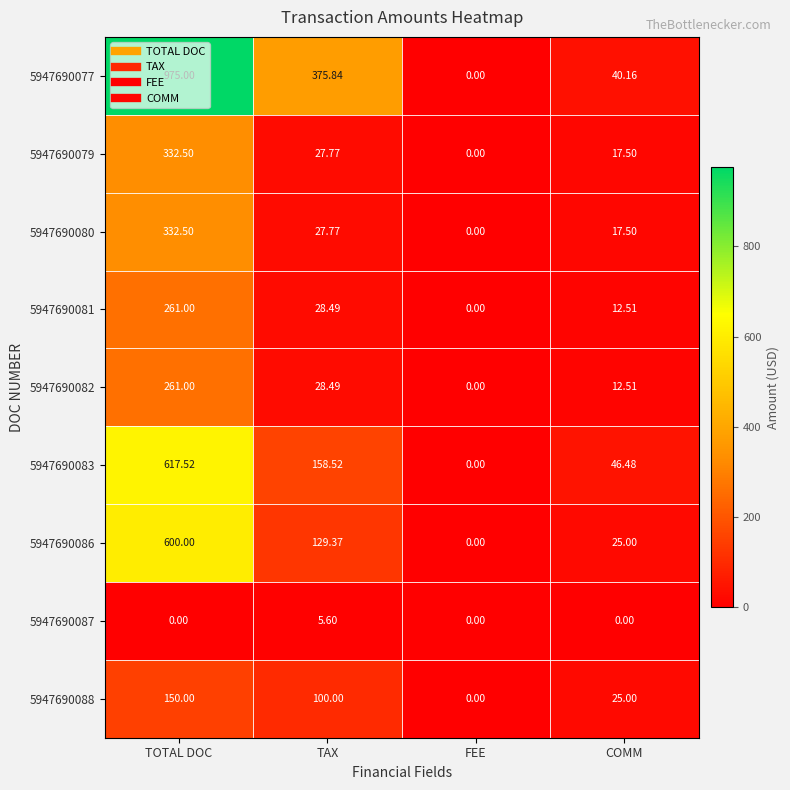

Where does the 5947690083 series first go above 158?

TOTAL DOC